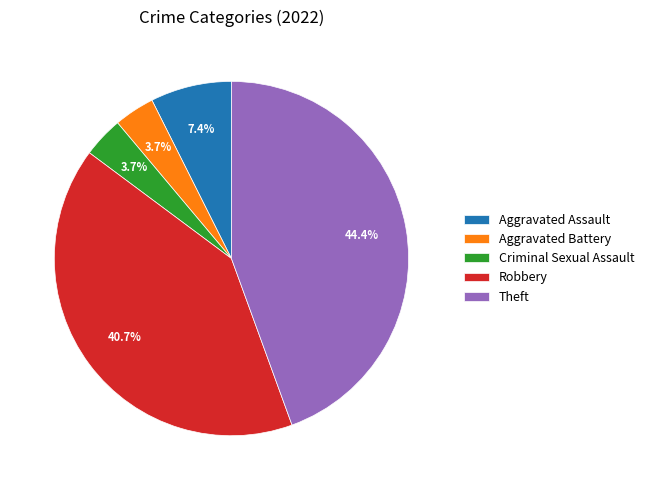

Which category has the biggest portion of the pie?

Theft